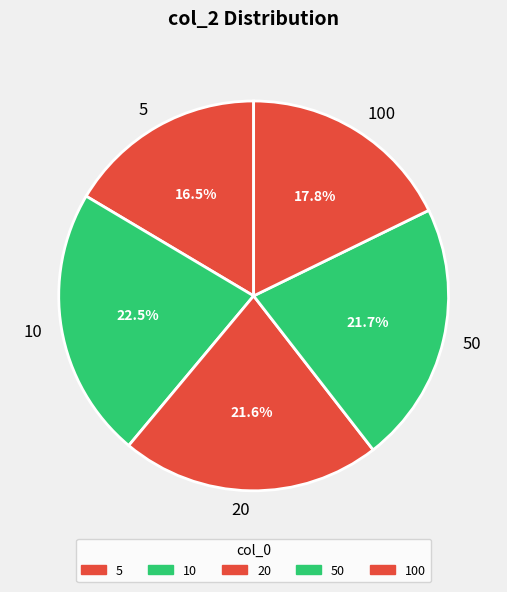

Is it true that 5 is 25% of the pie?

False